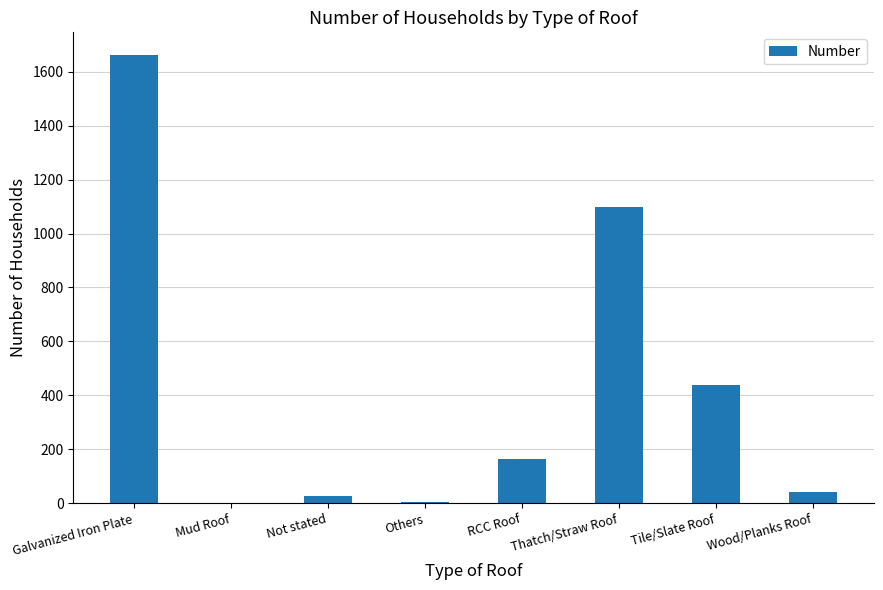

Which has a higher value, Others or Tile/Slate Roof?

Tile/Slate Roof